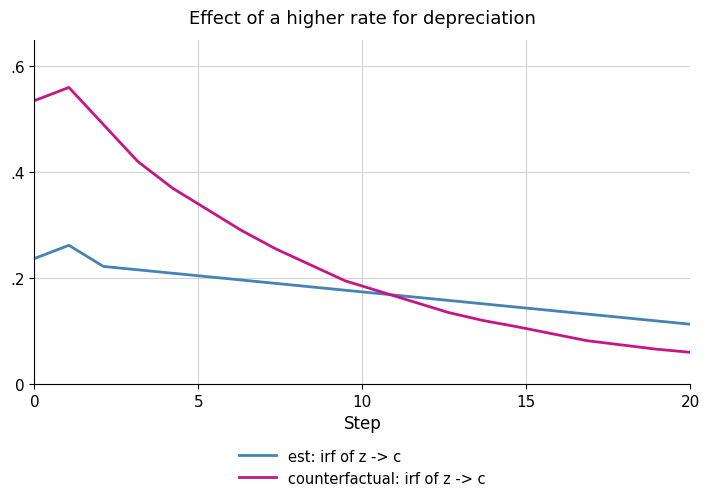

What is the greatest value displayed?

0.6